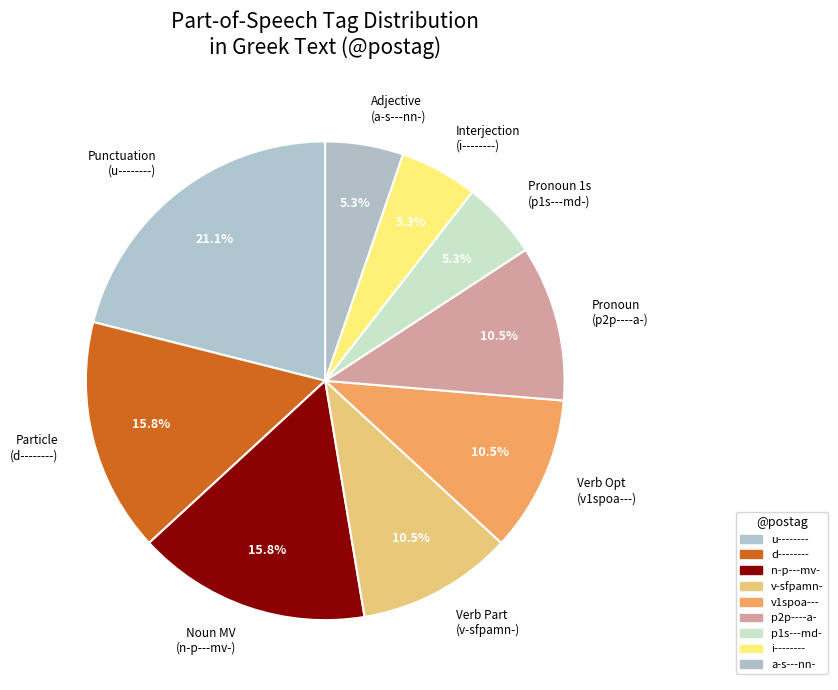

Is the sum of Pronoun (p2p----a-) and Interjection (i--------) greater than half?

No